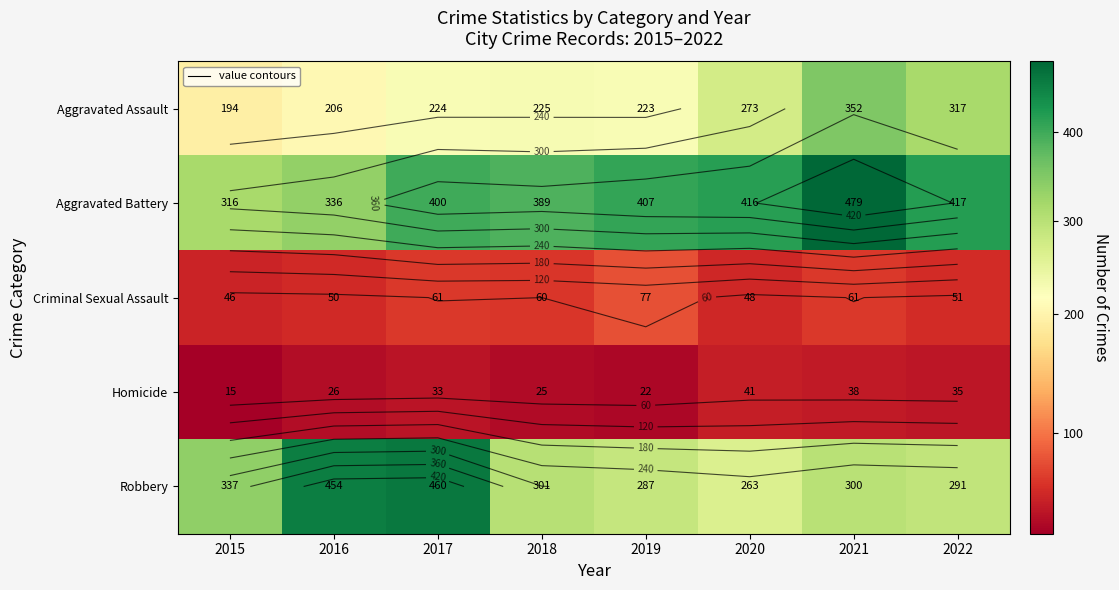

What is the sum of the Criminal Sexual Assault values at 2018 and 2019?

137